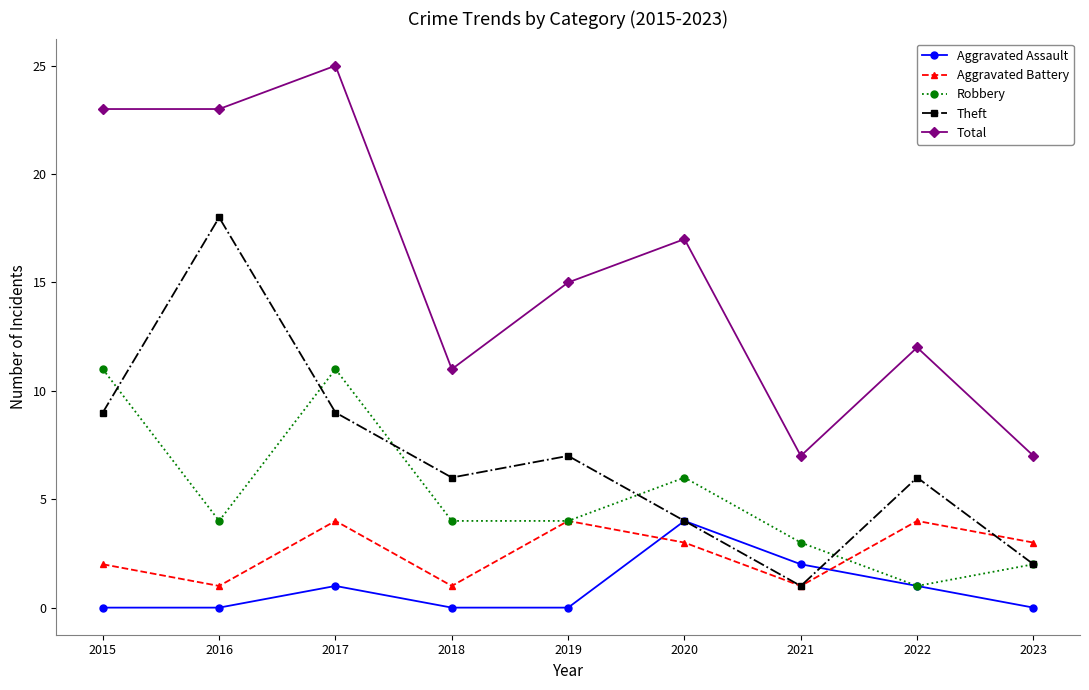

How many series are shown in this chart?

5